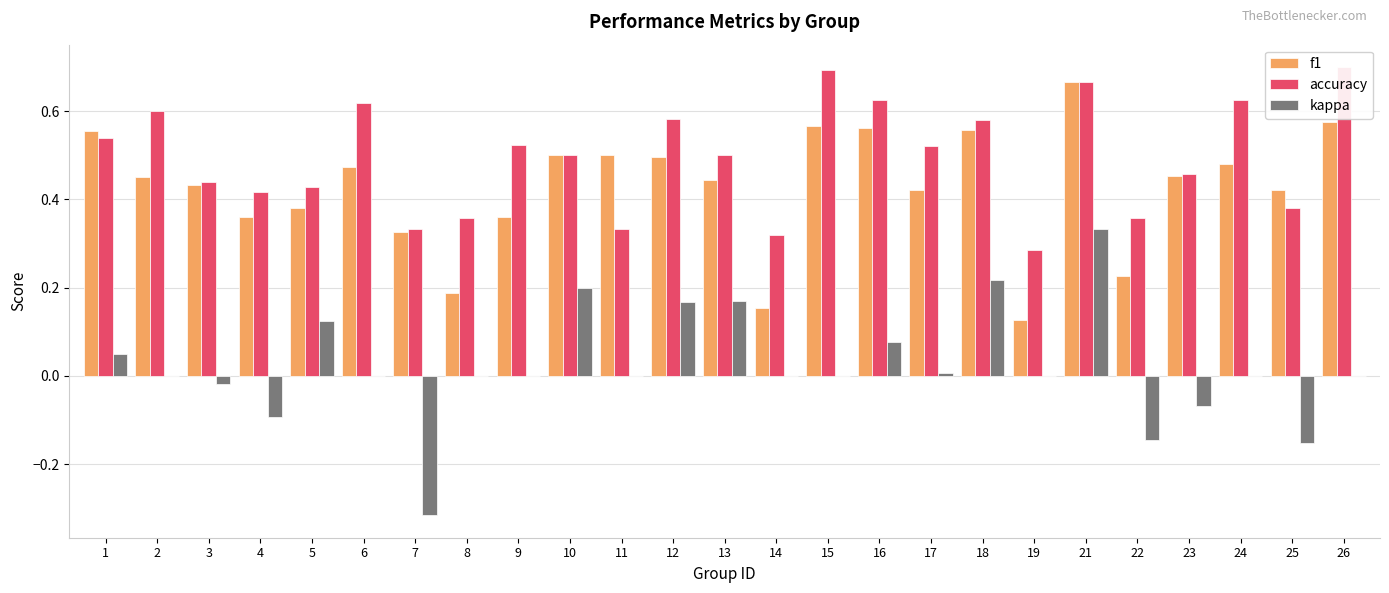

Which series has the largest total across all categories?

accuracy